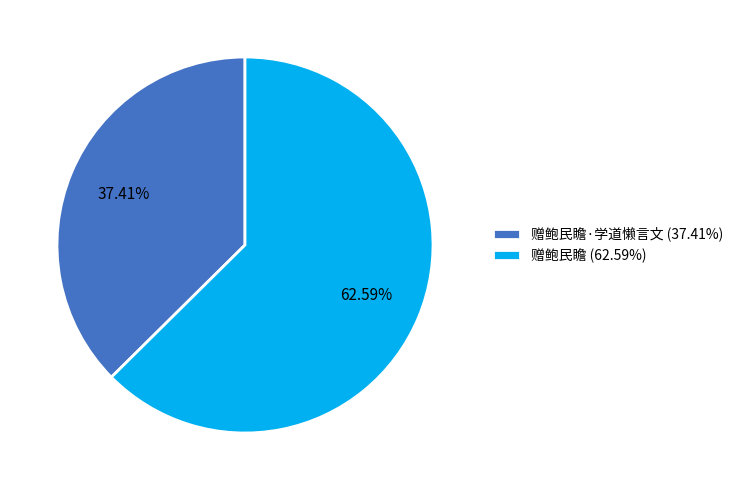

What is the ratio of the value at 赠鲍民瞻 (62.59%) to the value at 赠鲍民瞻·学道懒言文 (37.41%)?

1.7